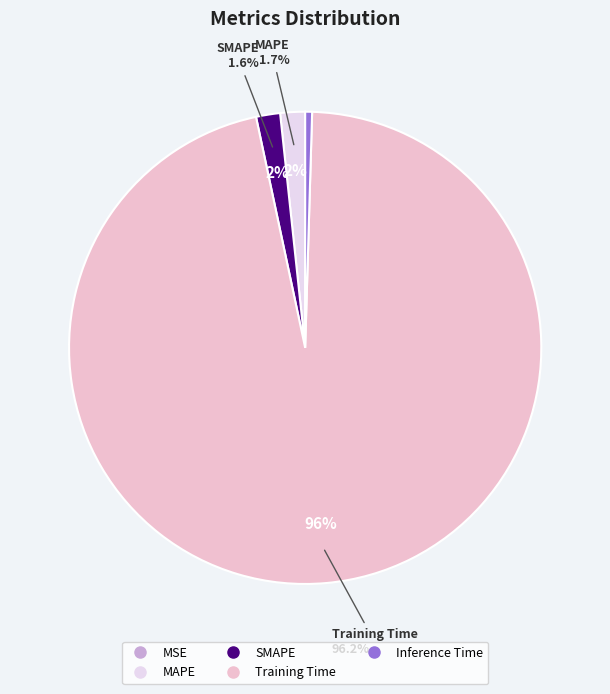

To the nearest percent, what is the difference between the MSE and SMAPE slice percentages?

2%